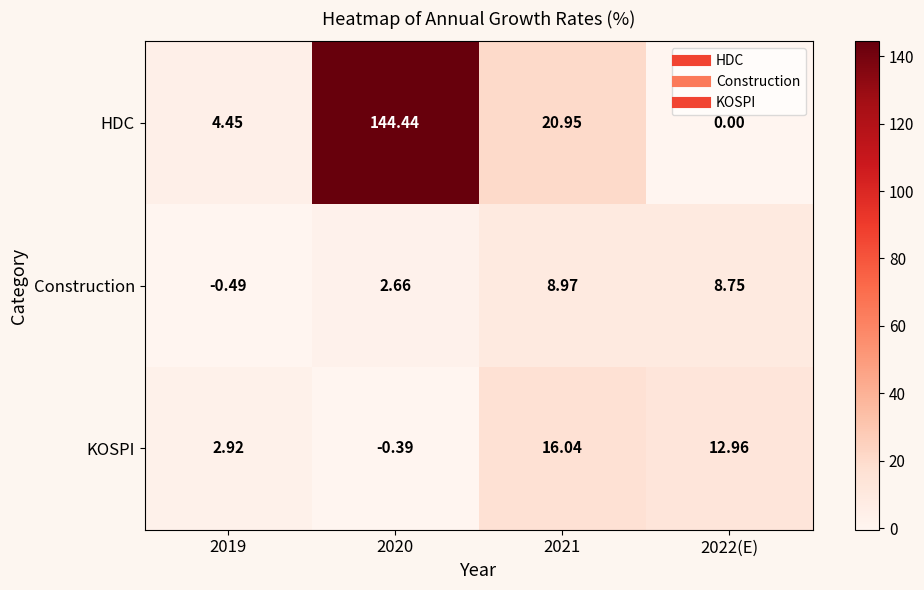

Is the value of KOSPI at 2022(E) greater than the value of Construction at 2021?

Yes